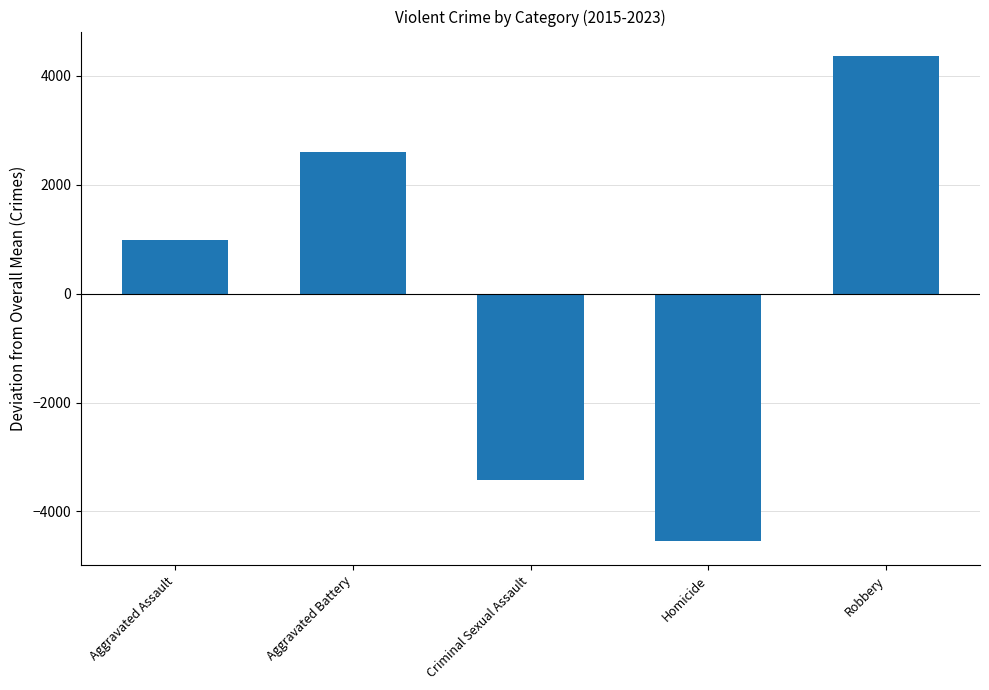

The value at Aggravated Assault is 993.0. True or false?

True